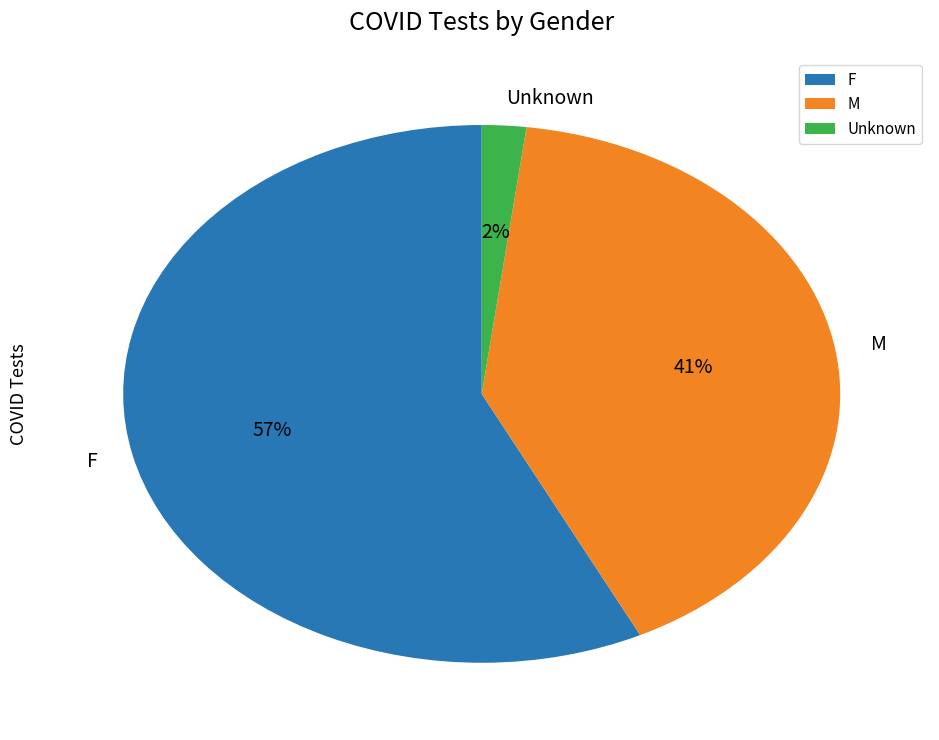

What is the largest slice in the pie chart?

F